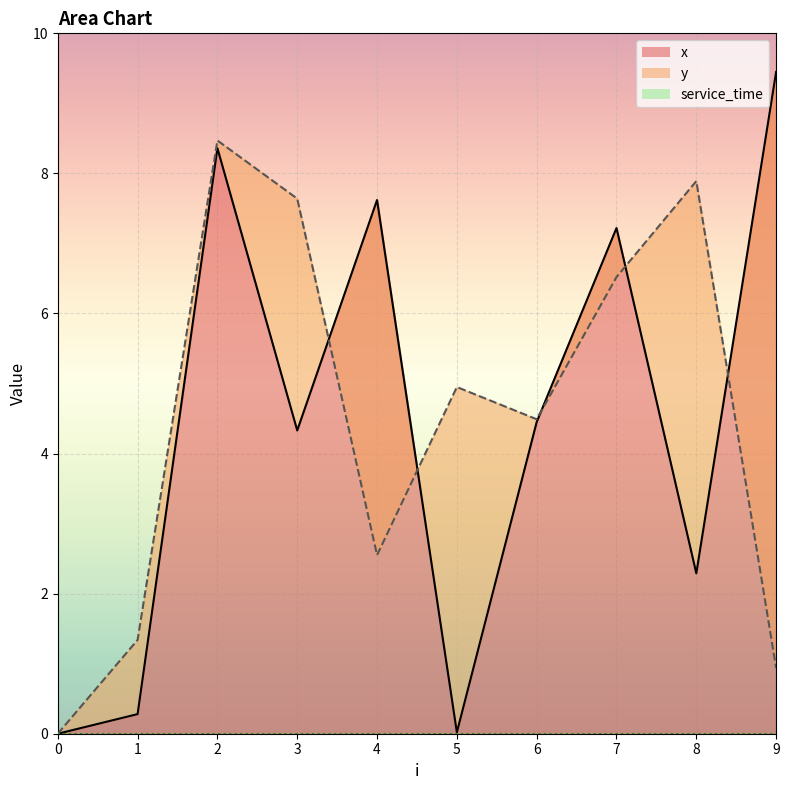

What is the sum of the y values at 4 and 0?

2.5